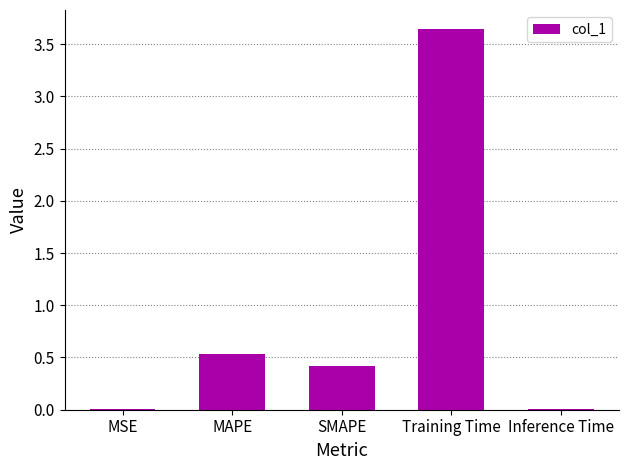

What is the change in value from SMAPE to Inference Time?

-0.4